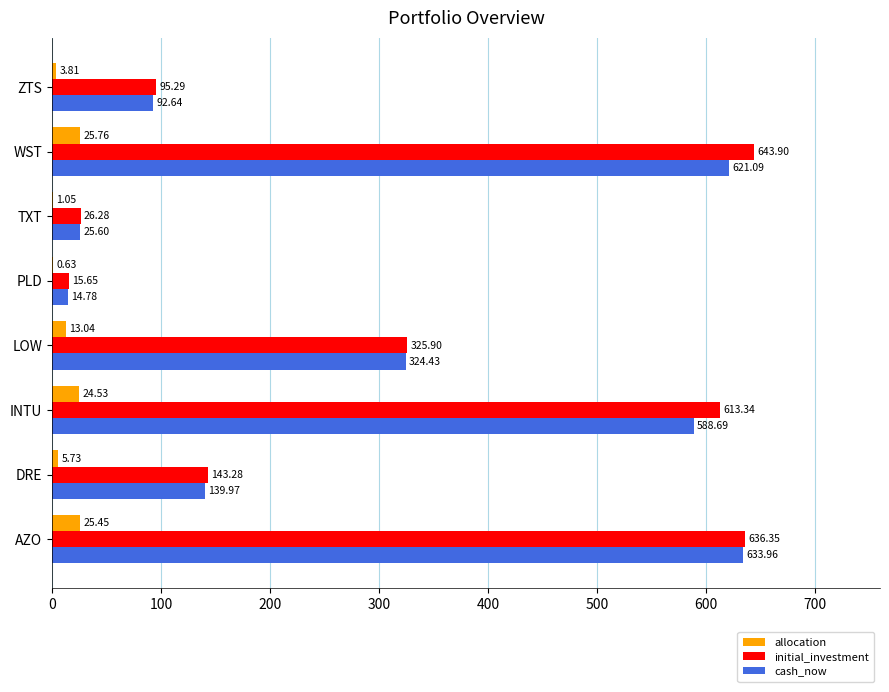

What is the average value of the cash_now series?

305.1